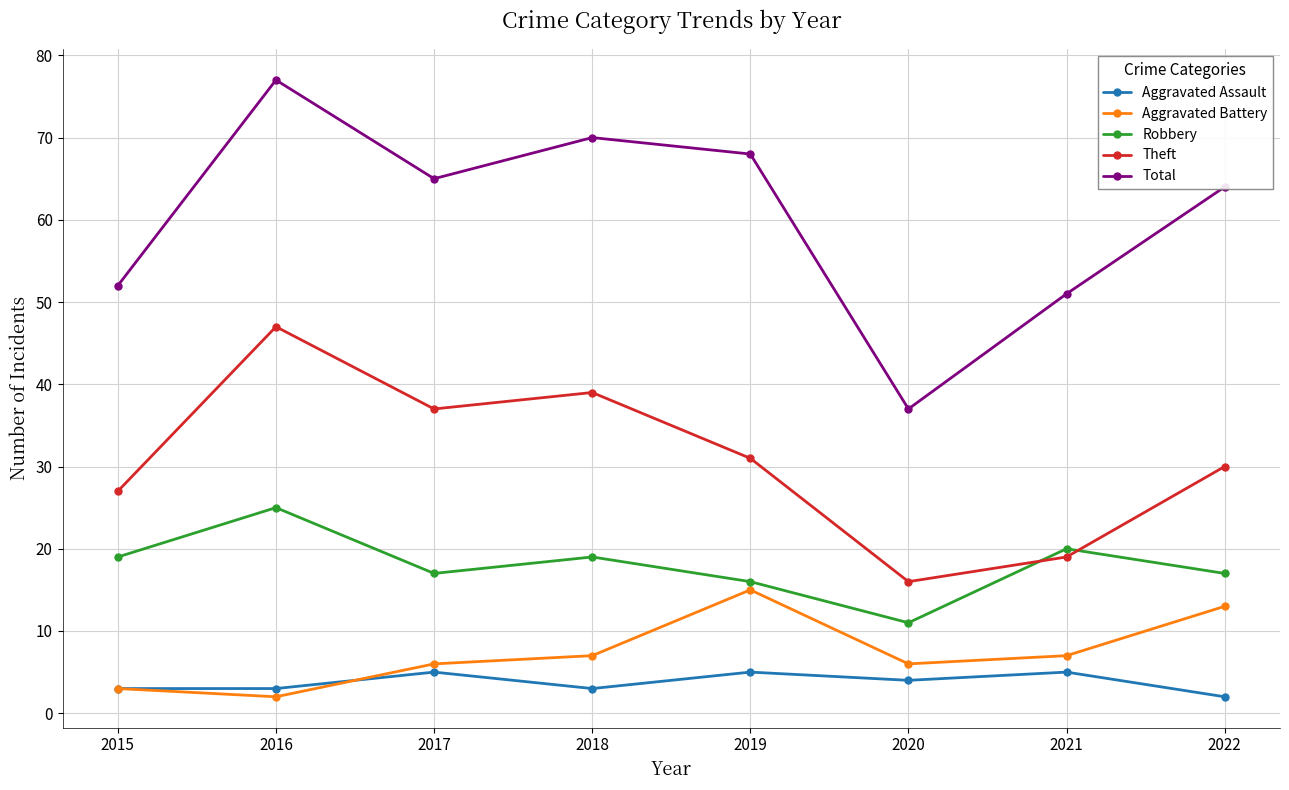

Reading left to right, transcribe all the data shown in this chart.

Aggravated Assault: 3	3	5	3	5	4	5	2
Aggravated Battery: 3	2	6	7	15	6	7	13
Robbery: 19	25	17	19	16	11	20	17
Theft: 27	47	37	39	31	16	19	30
Total: 52	77	65	70	68	37	51	64